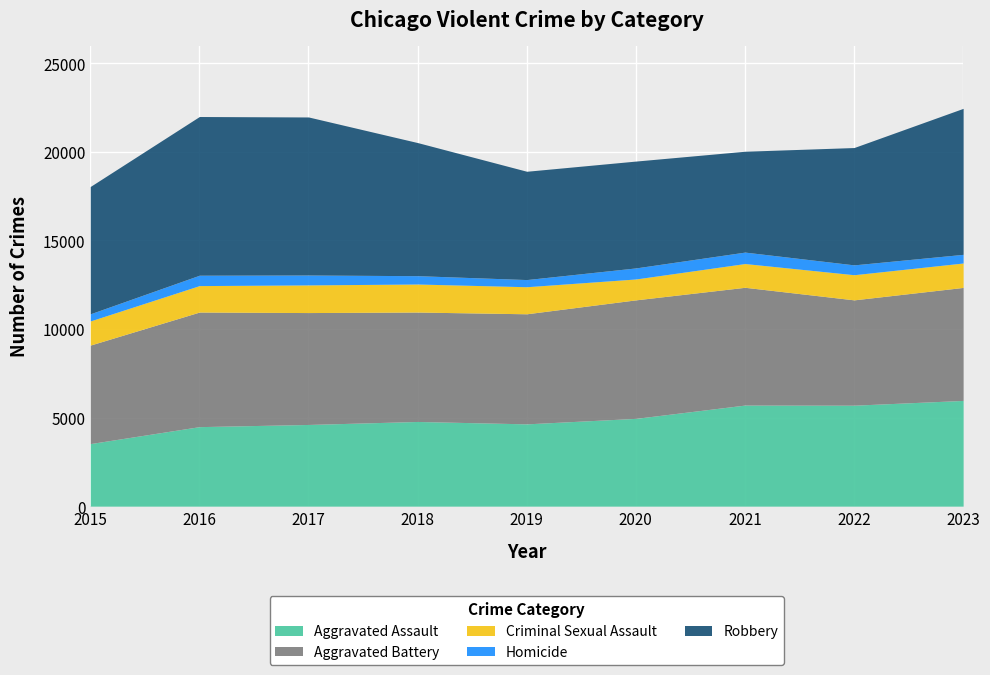

Where do Aggravated Battery and Robbery first cross each other?

2018 and 2019